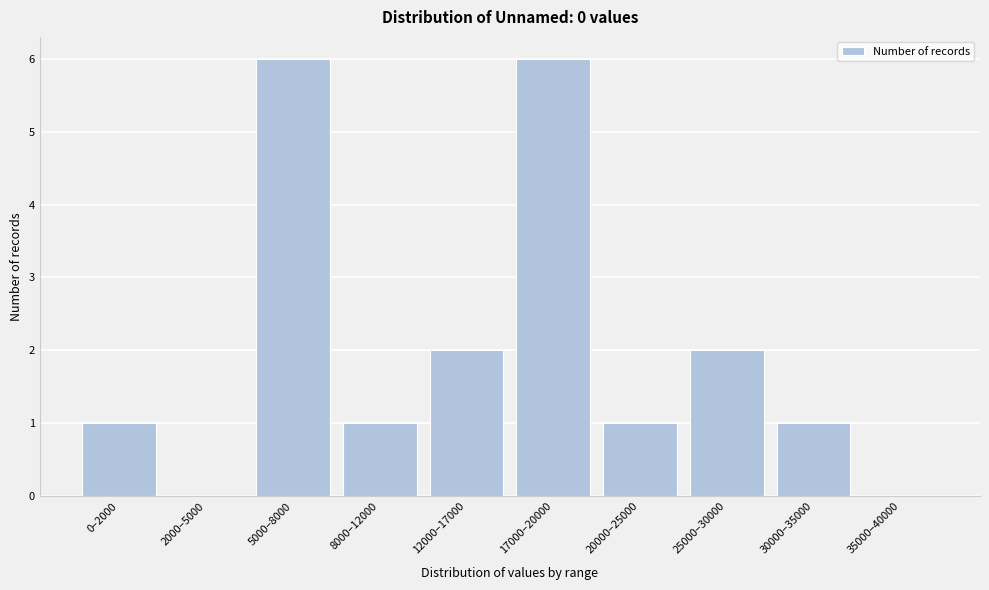

Reading left to right, list all the values displayed in this chart.

0–2000=1	2000–5000=0	5000–8000=6	8000–12000=1	12000–17000=2	17000–20000=6	20000–25000=1	25000–30000=2	30000–35000=1	35000–40000=0